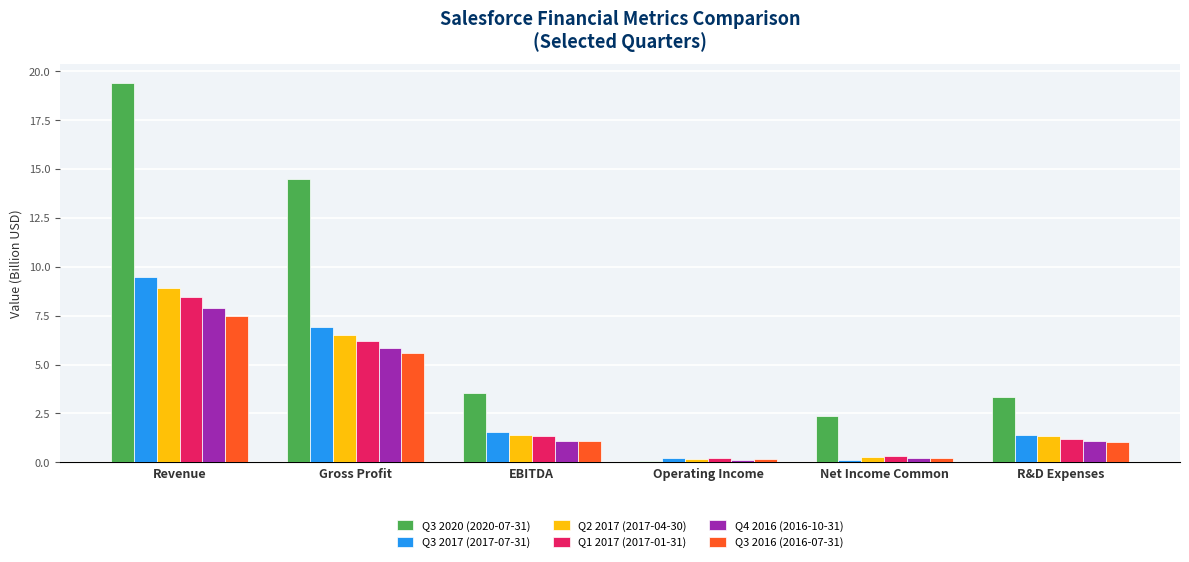

What is the difference between the Q3 2020 (2020-07-31) values at Revenue and EBITDA?

15.8